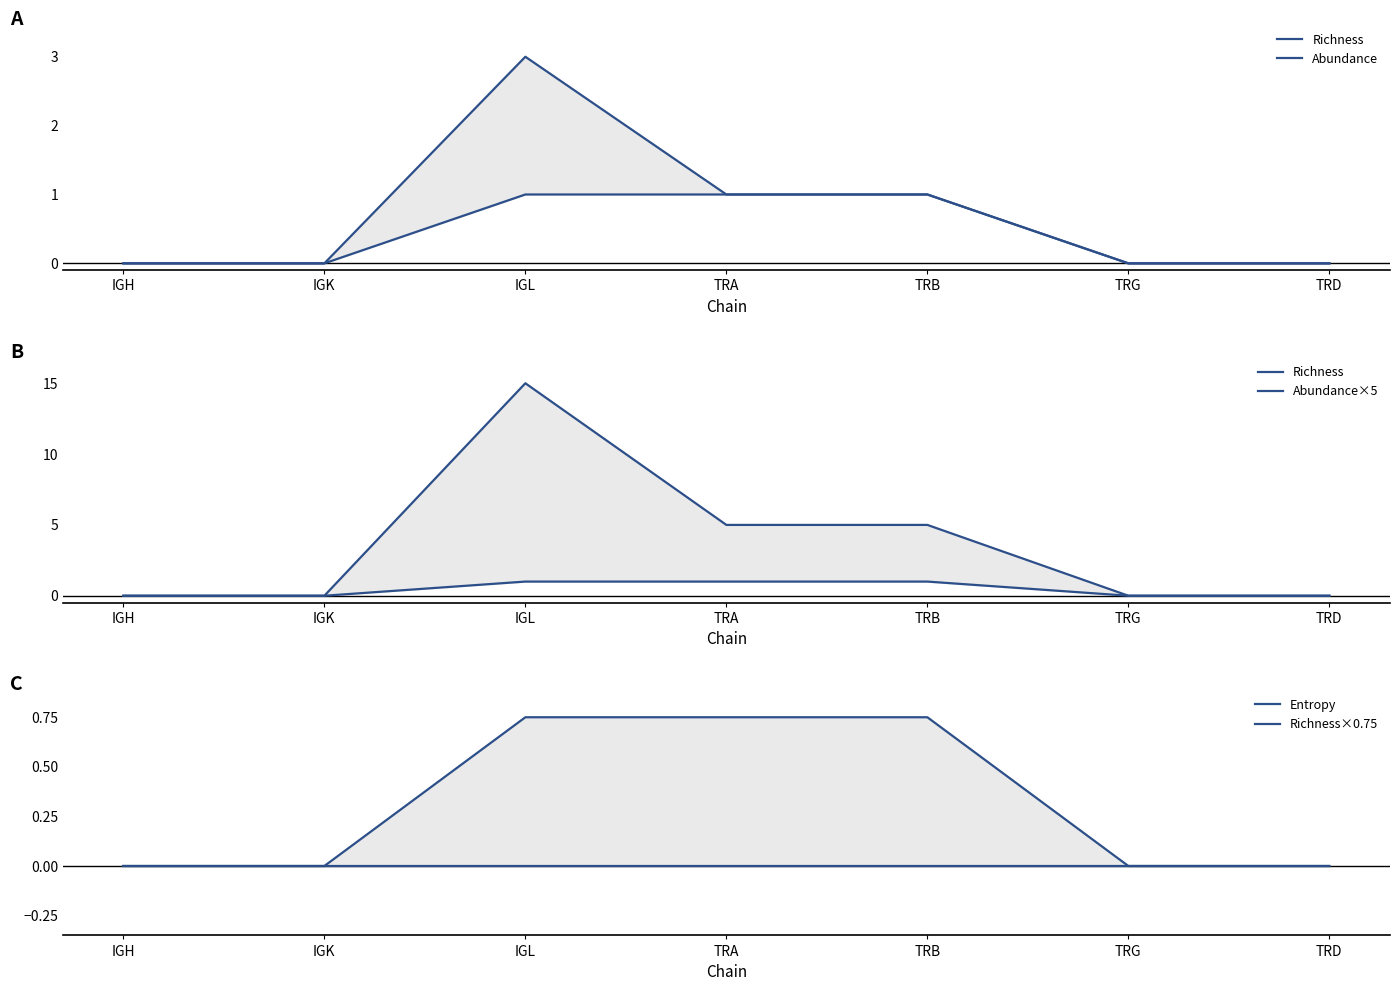

At TRD, list the series in order from smallest to largest.

Richness, Abundance, Abundance×5, Entropy, Richness×0.75